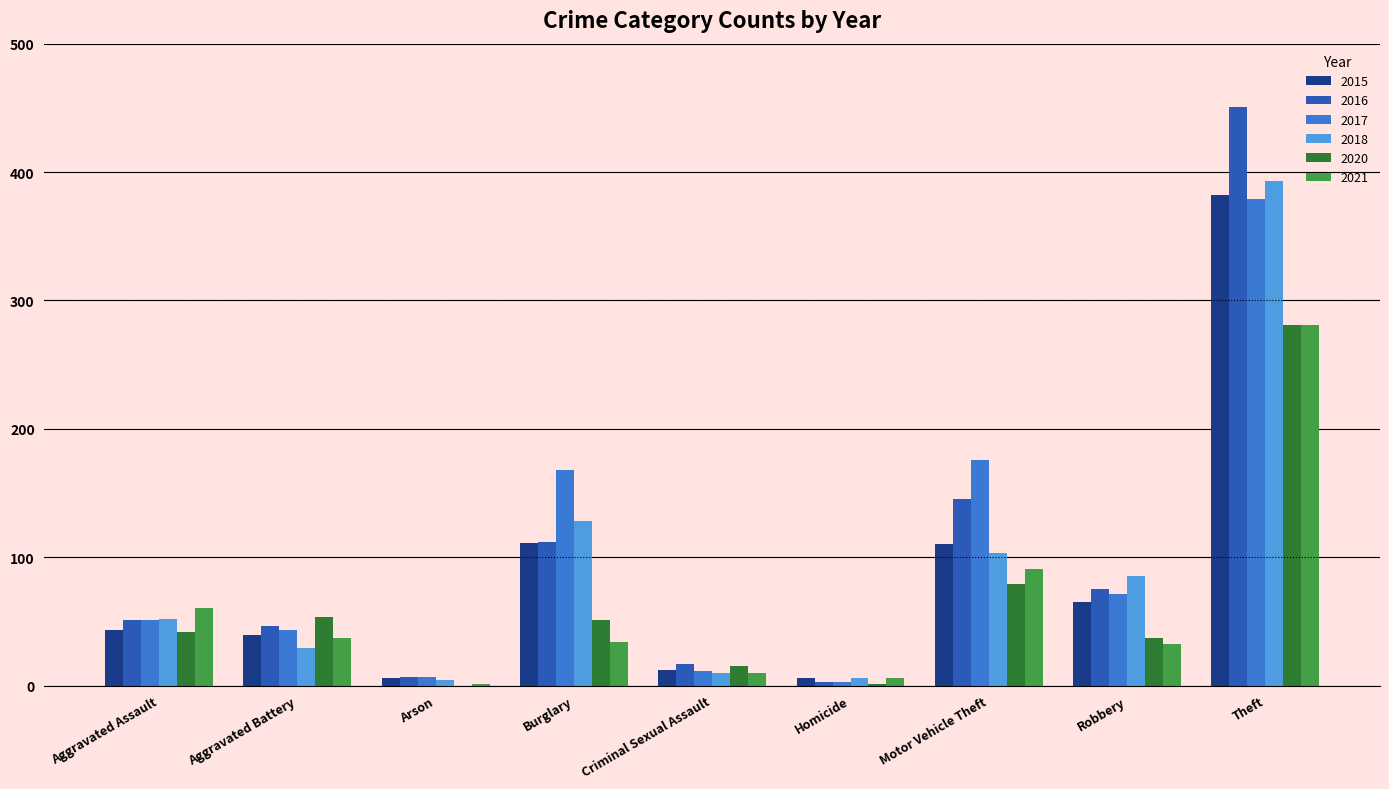

What is the average value of the 2021 series?

61